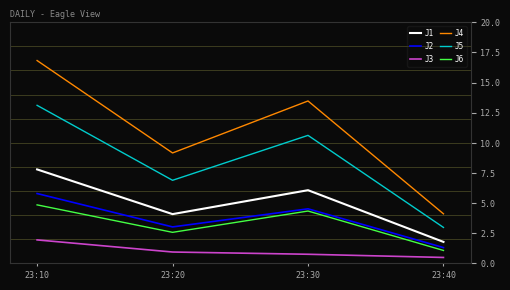

What value does the J5 series have at 23:40?

3.0